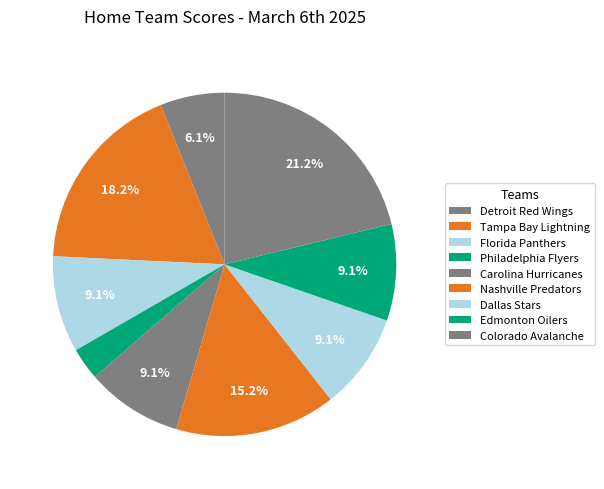

Combined, do Carolina Hurricanes and Detroit Red Wings account for over 50%?

No